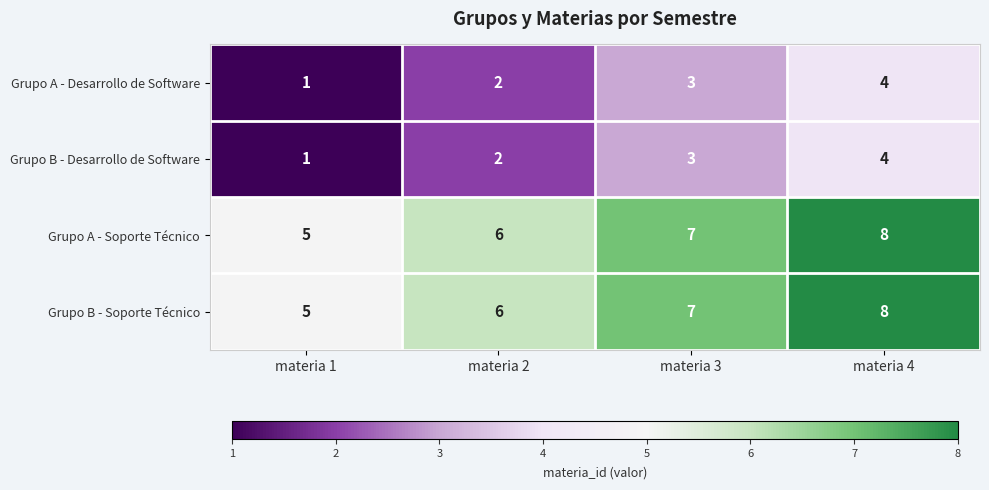

What is the difference between the maximum and minimum values in the Grupo A - Desarrollo de Software series?

3